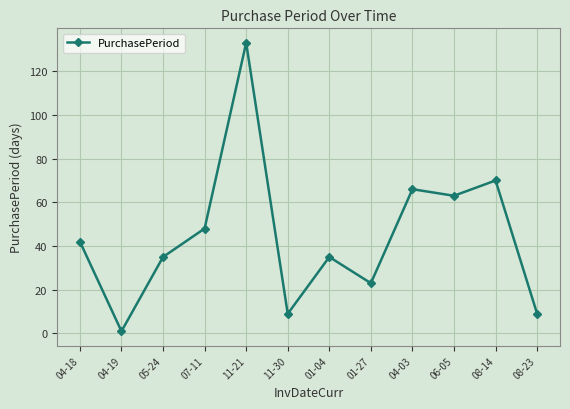

At which label is the value closest to 67?

04-03